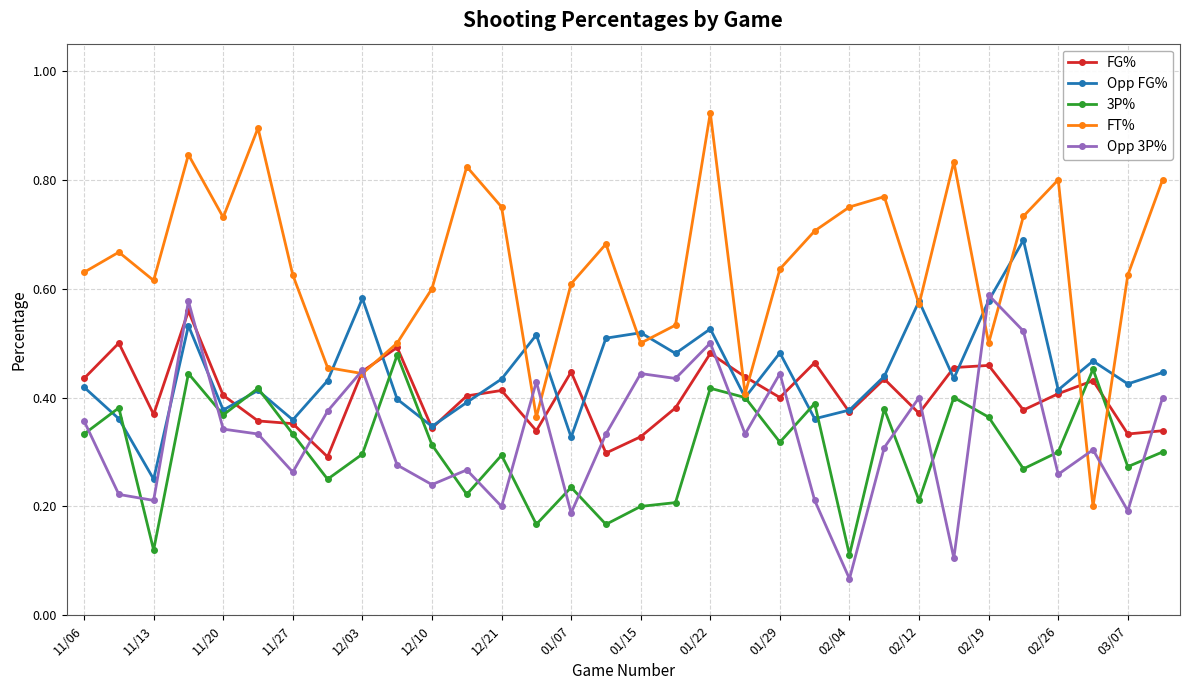

List the series in order of their peak value, lowest first.

3P%, FG%, Opp 3P%, Opp FG%, FT%